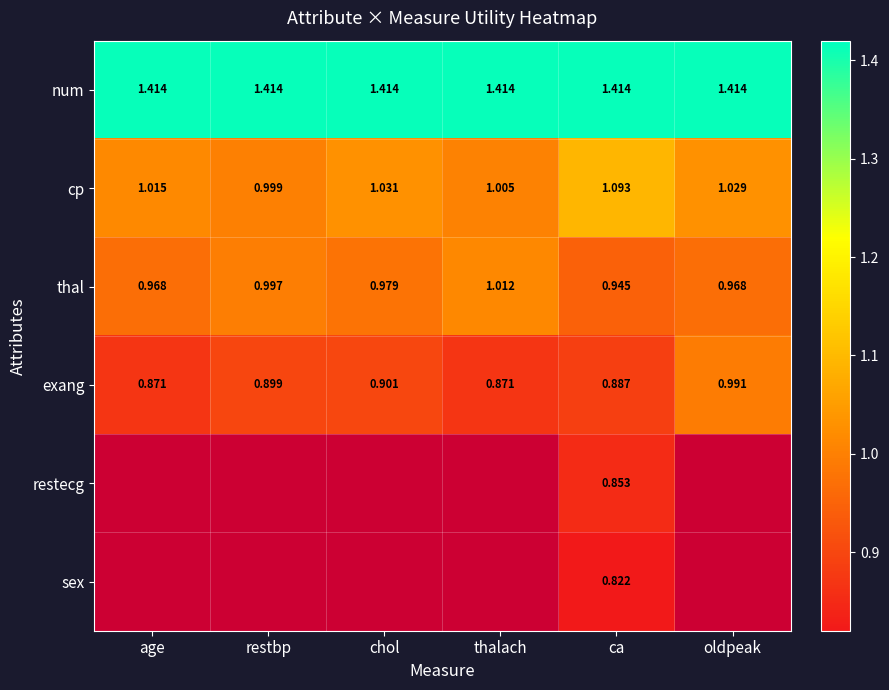

At which label does cp reach its minimum?

restbp